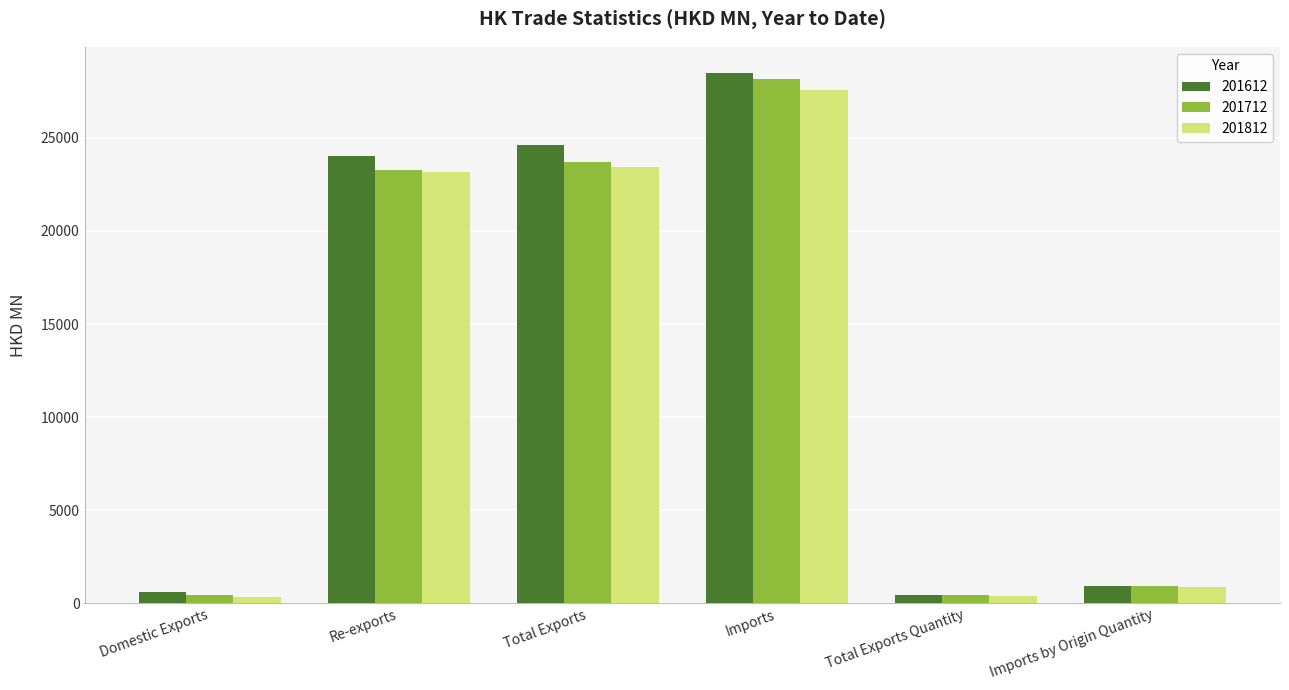

What is the label of the 5th bar from the left?

Total Exports Quantity